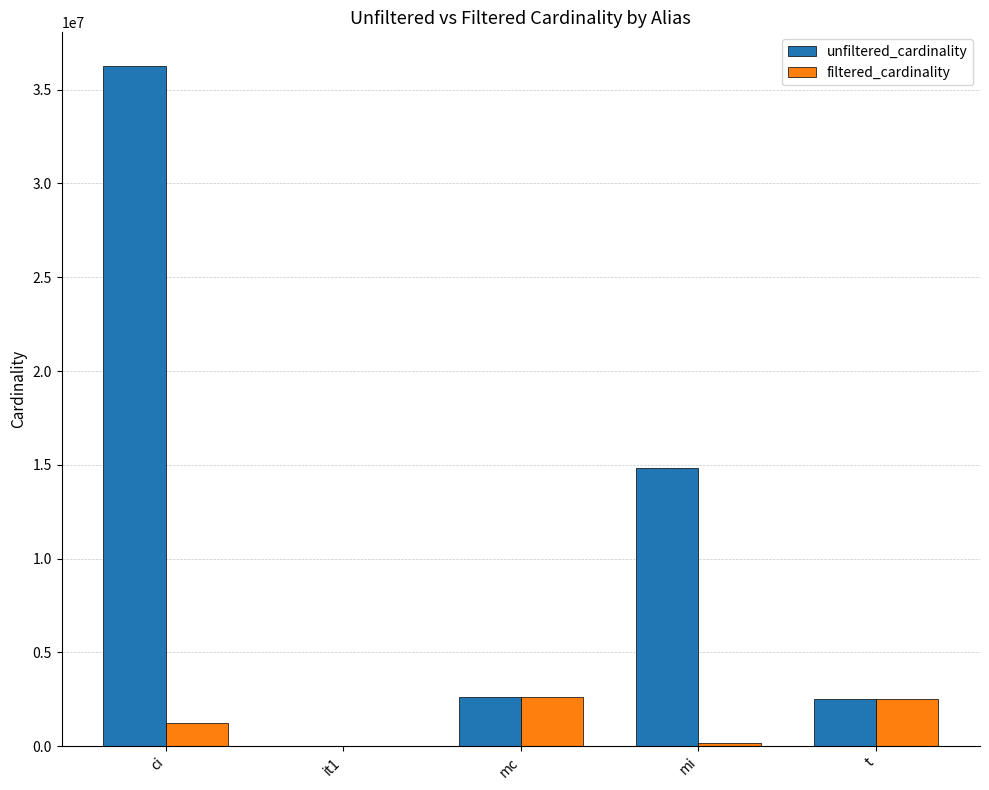

Count the number of data series in this chart.

2